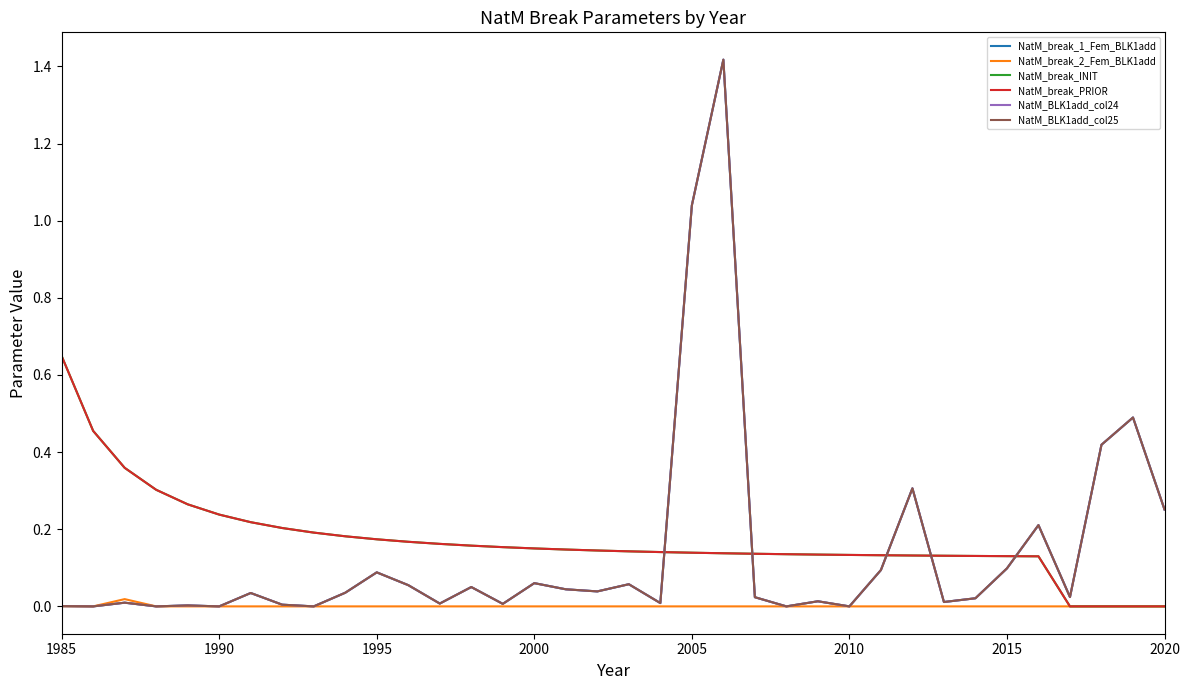

Reading left to right, what are all the values shown in this chart?

NatM_break_1_Fem_BLK1add: 0.0	0.0	0.0	0.0	0.0	0.0	0.0	0.0	0.0	0.0	0.1	0.1	0.0	0.1	0.0	0.1	0.0	0.0	0.1	0.0	1.0	1.4	0.0	0.0	0.0	0.0	0.1	0.3	0.0	0.0	0.1	0.2	0.0	0.4	0.5	0.3
NatM_break_2_Fem_BLK1add: 0.0	0.0	0.0	0.0	0.0	0.0	0.0	0.0	0.0	0.0	0.0	0.0	0.0	0.0	0.0	0.0	0.0	0.0	0.0	0.0	0.0	0.0	0.0	0.0	0.0	0.0	0.0	0.0	0.0	0.0	0.0	0.0	0.0	0.0	0.0	0.0
NatM_break_INIT: 0.6	0.5	0.4	0.3	0.3	0.2	0.2	0.2	0.2	0.2	0.2	0.2	0.2	0.2	0.2	0.2	0.1	0.1	0.1	0.1	0.1	0.1	0.1	0.1	0.1	0.1	0.1	0.1	0.1	0.1	0.1	0.1	0.0	0.0	0.0	0.0
NatM_break_PRIOR: 0.6	0.5	0.4	0.3	0.3	0.2	0.2	0.2	0.2	0.2	0.2	0.2	0.2	0.2	0.2	0.2	0.1	0.1	0.1	0.1	0.1	0.1	0.1	0.1	0.1	0.1	0.1	0.1	0.1	0.1	0.1	0.1	0.0	0.0	0.0	0.0
NatM_BLK1add_col24: 0.0	0.0	0.0	0.0	0.0	0.0	0.0	0.0	0.0	0.0	0.1	0.1	0.0	0.1	0.0	0.1	0.0	0.0	0.1	0.0	1.0	1.4	0.0	0.0	0.0	0.0	0.1	0.3	0.0	0.0	0.1	0.2	0.0	0.4	0.5	0.3
NatM_BLK1add_col25: 0.0	0.0	0.0	0.0	0.0	0.0	0.0	0.0	0.0	0.0	0.1	0.1	0.0	0.1	0.0	0.1	0.0	0.0	0.1	0.0	1.0	1.4	0.0	0.0	0.0	0.0	0.1	0.3	0.0	0.0	0.1	0.2	0.0	0.4	0.5	0.3